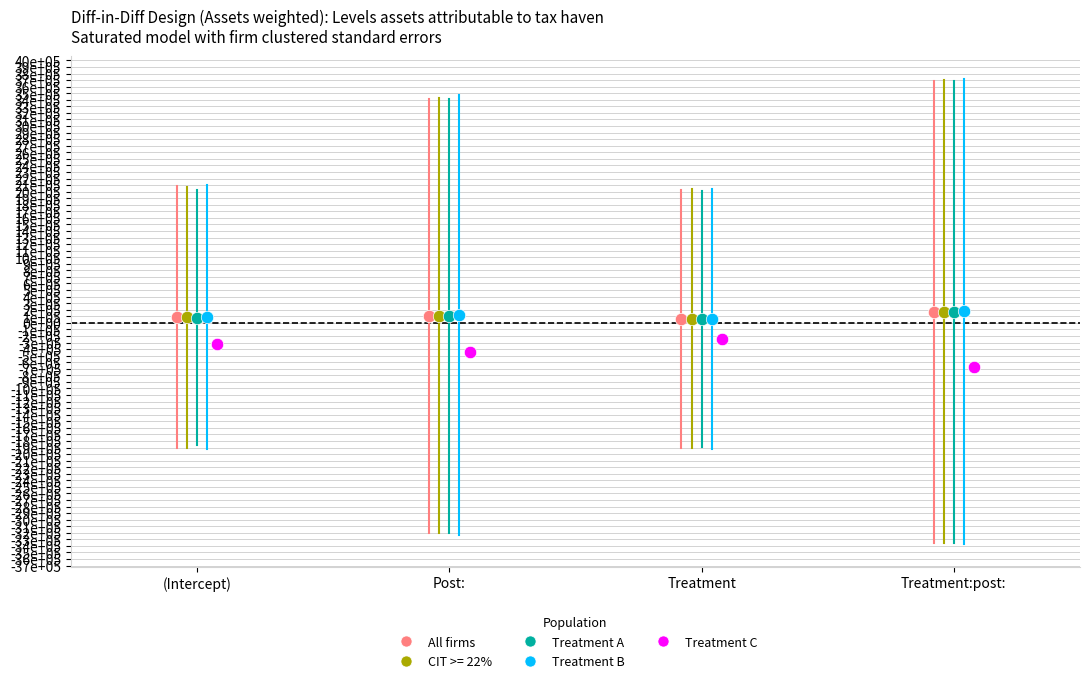

Which series reaches the minimum Y coordinate?

Treatment C